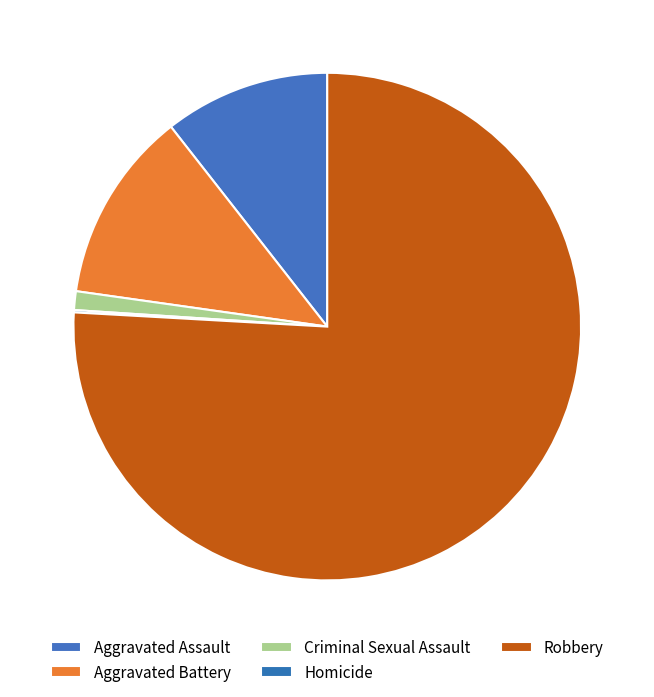

What is the total percentage of Aggravated Assault and Homicide?

10.7%